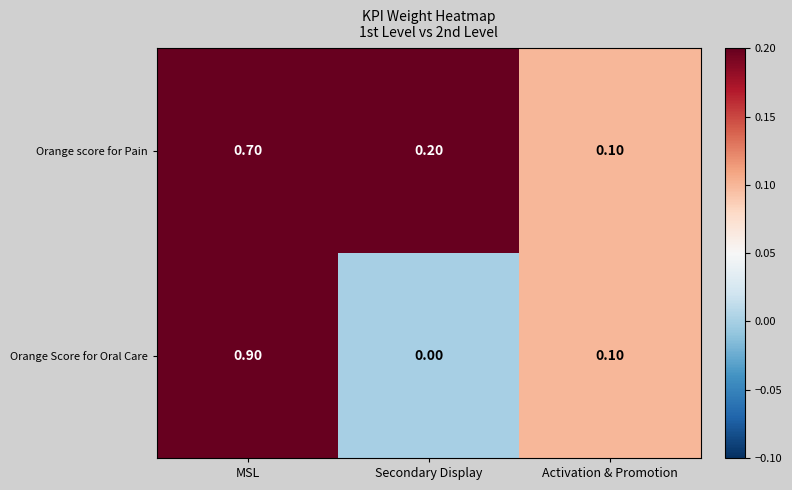

What is the total value across all series at MSL?

1.6